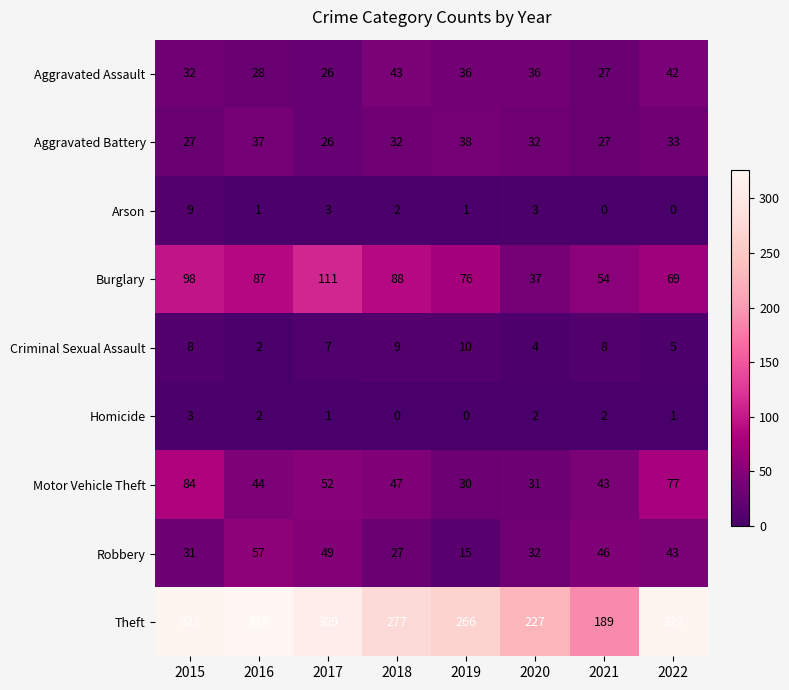

What is the average value of the Criminal Sexual Assault series?

7